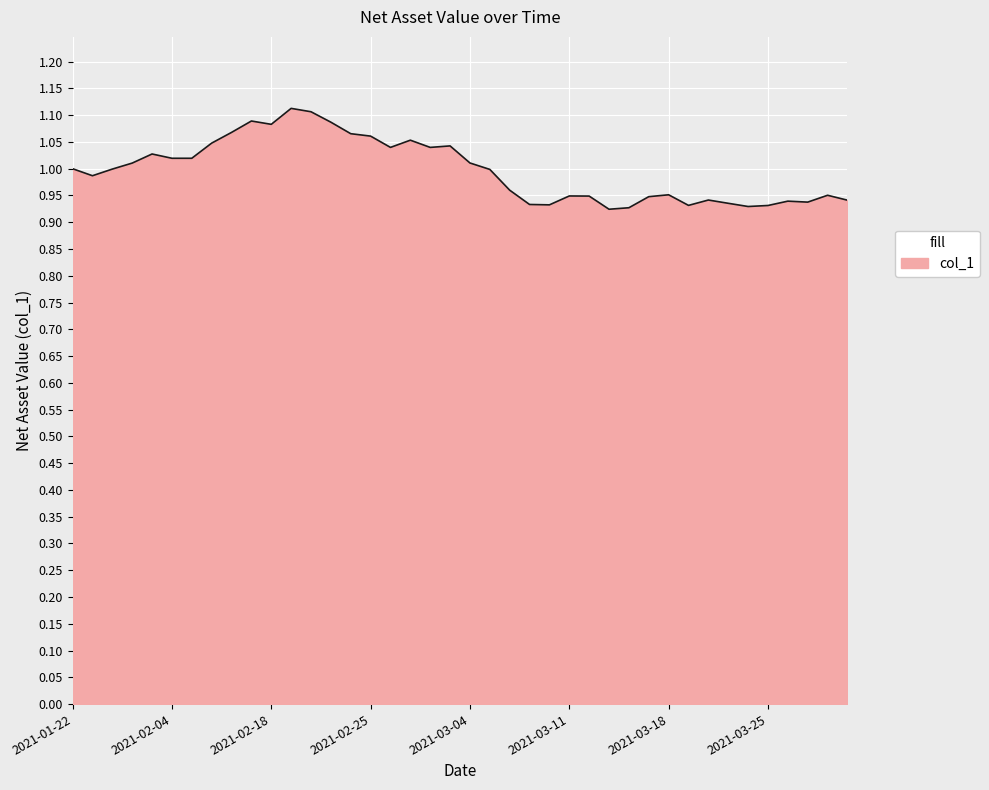

True or false: the data has more than 0 interior local peaks.

True